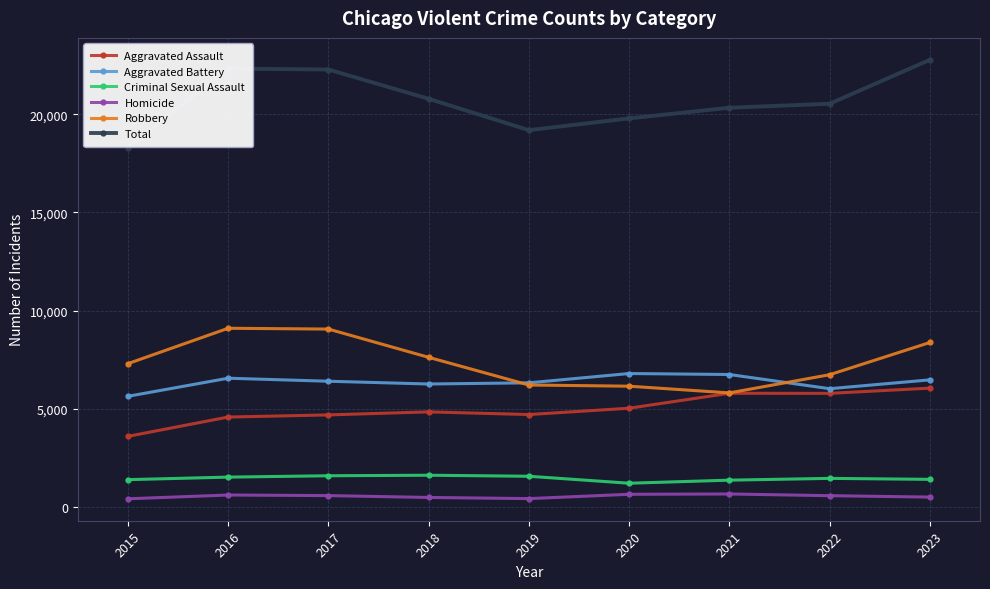

What is the value of the Total point at the 6th from the left?

19792